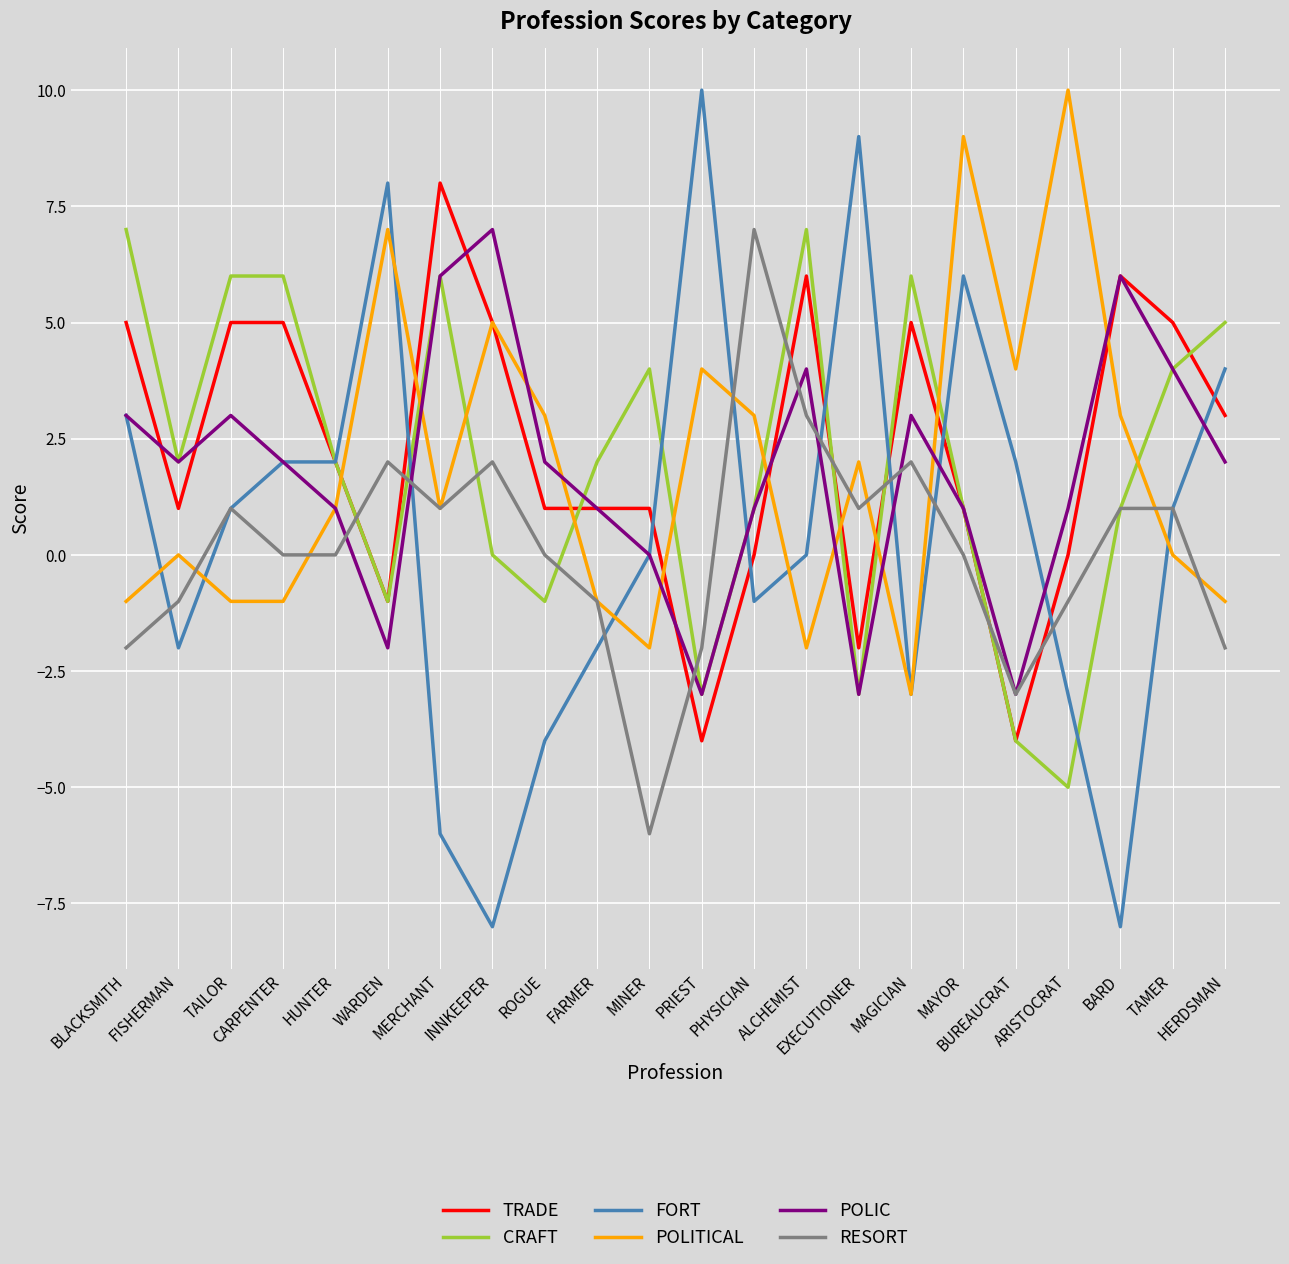

Which series has the largest range (max minus min)?

FORT